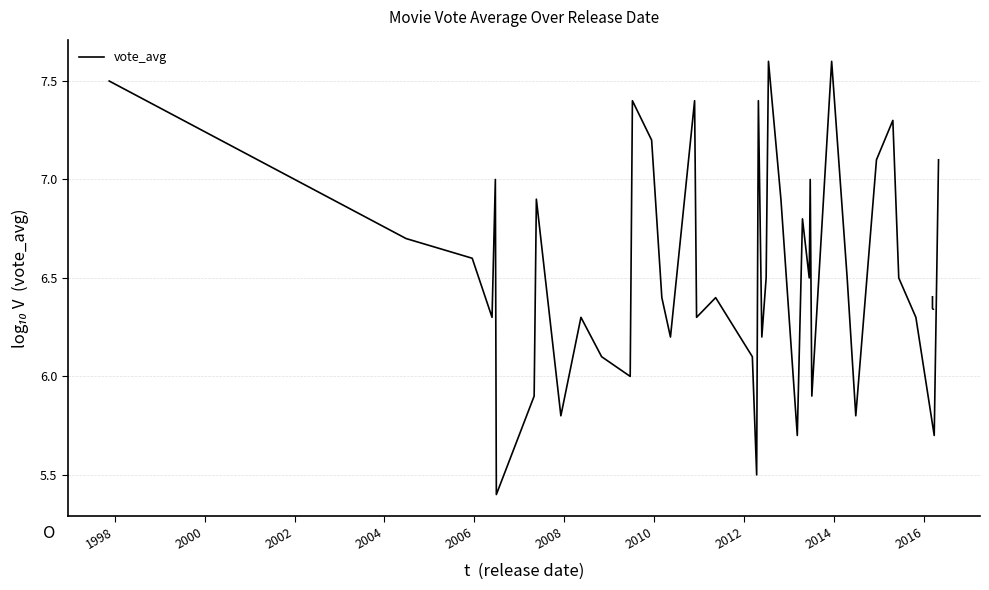

What is the difference between the maximum and minimum values?

2.2